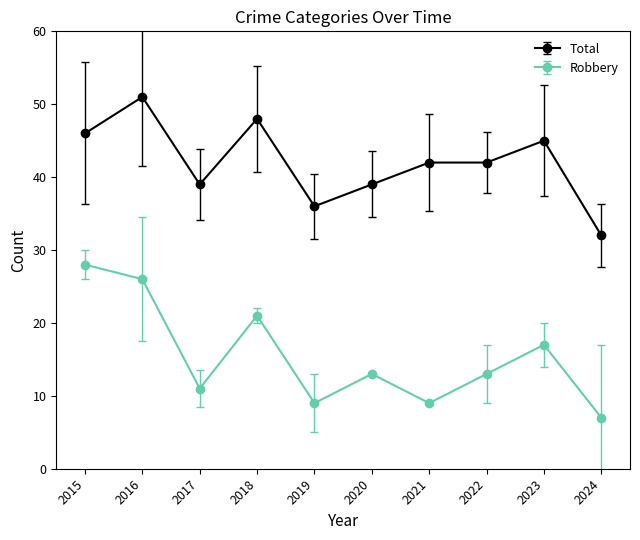

What is the value of the Robbery point at the 10th from the left?

7